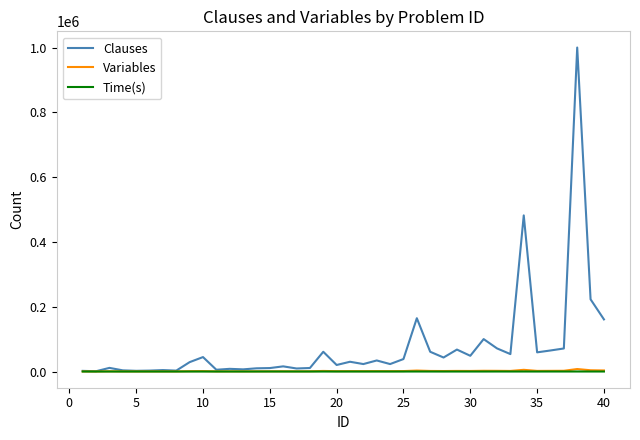

Which series has the largest total across all categories?

Clauses